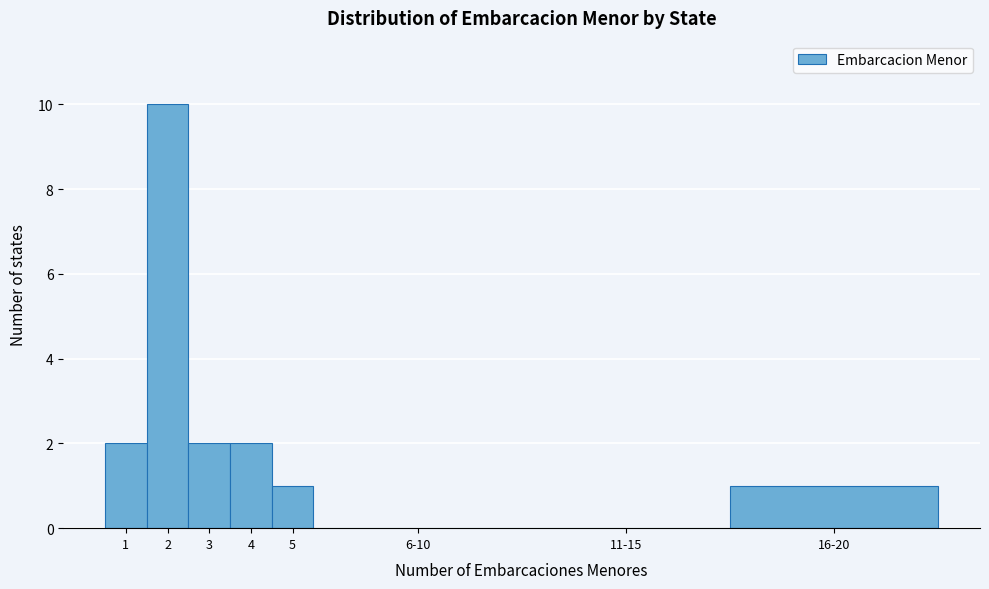

Reading left to right, extract all data points from this chart.

1=2	2=10	3=2	4=2	5=1	6-10=0	11-15=0	16-20=1